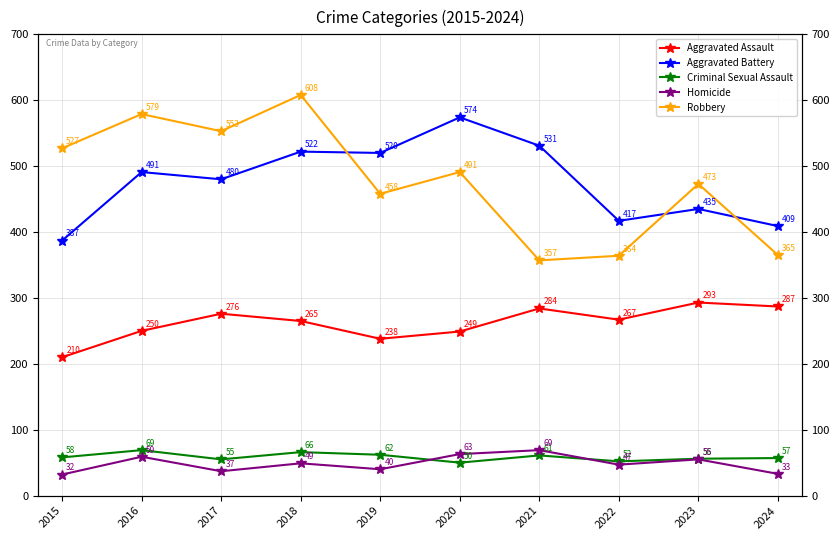

Does the chart have visible grid lines?

Yes